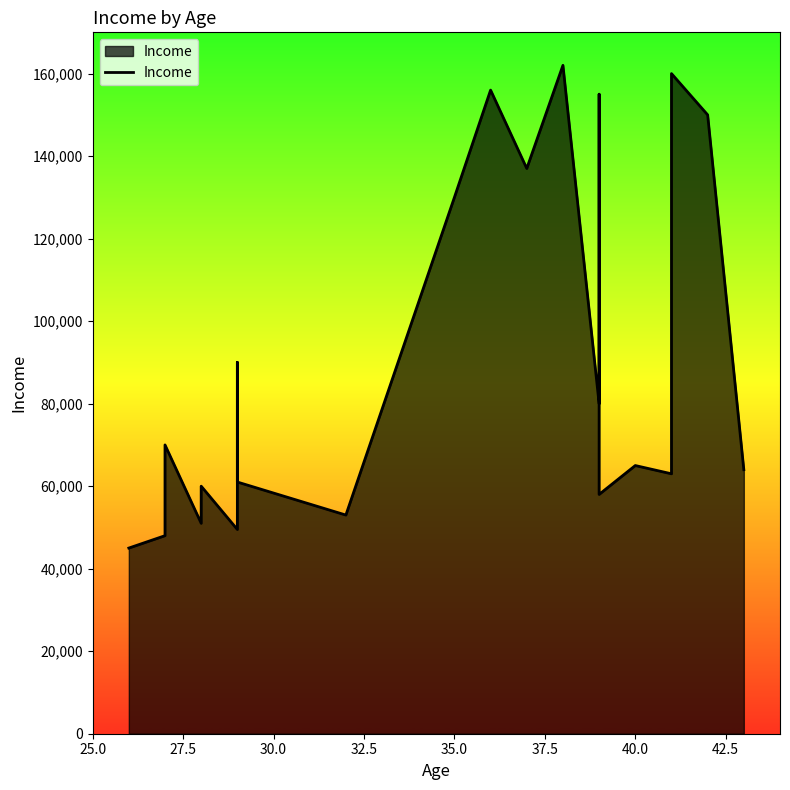

Does the chart display data point markers on the line(s)?

No